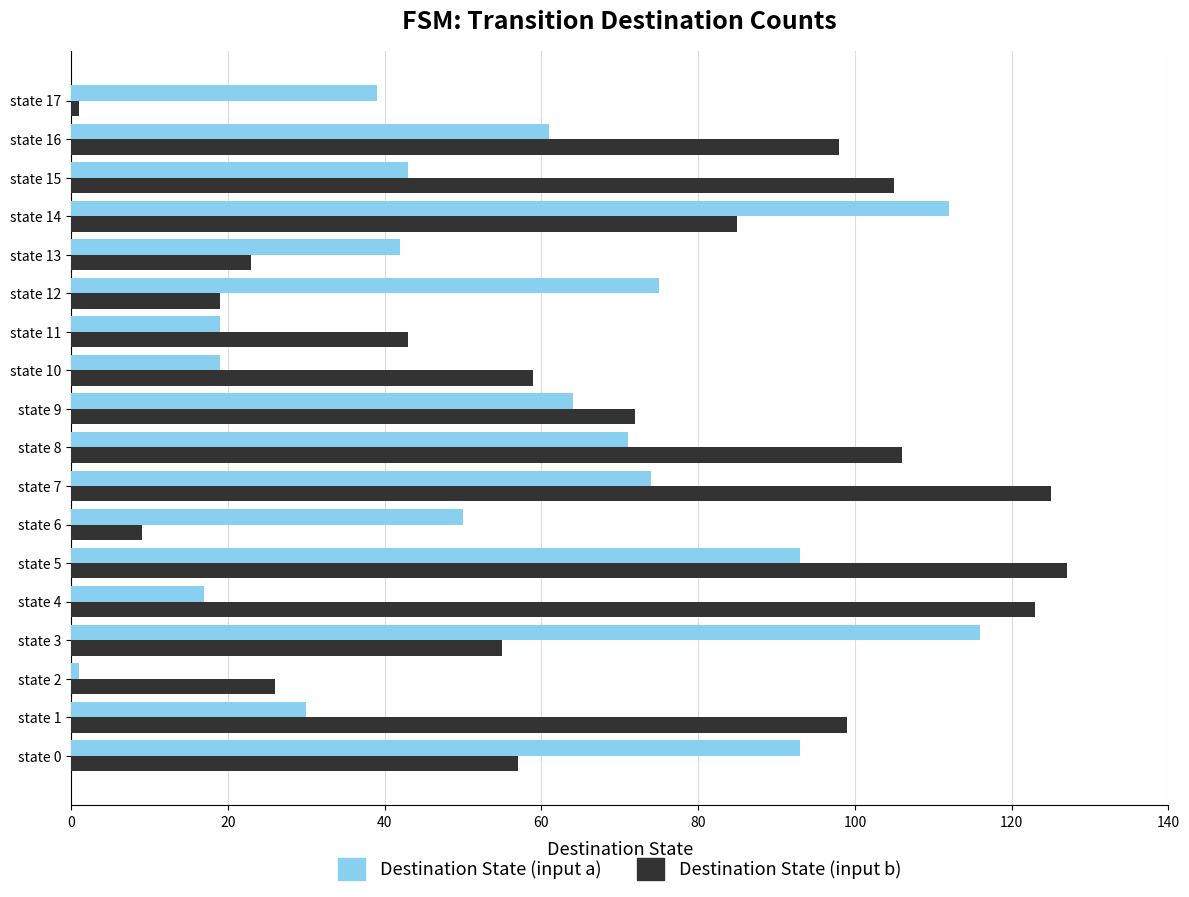

Is it true that Destination State (input b) equals 55 at state 3?

True